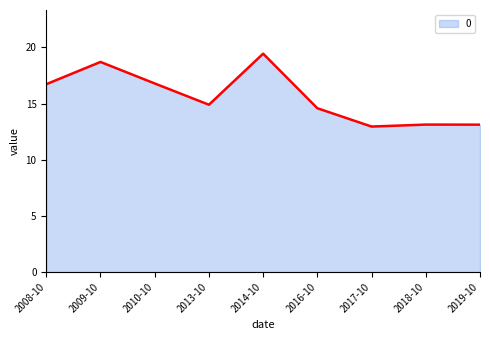

What is the value of the 3rd point from the left?

16.8